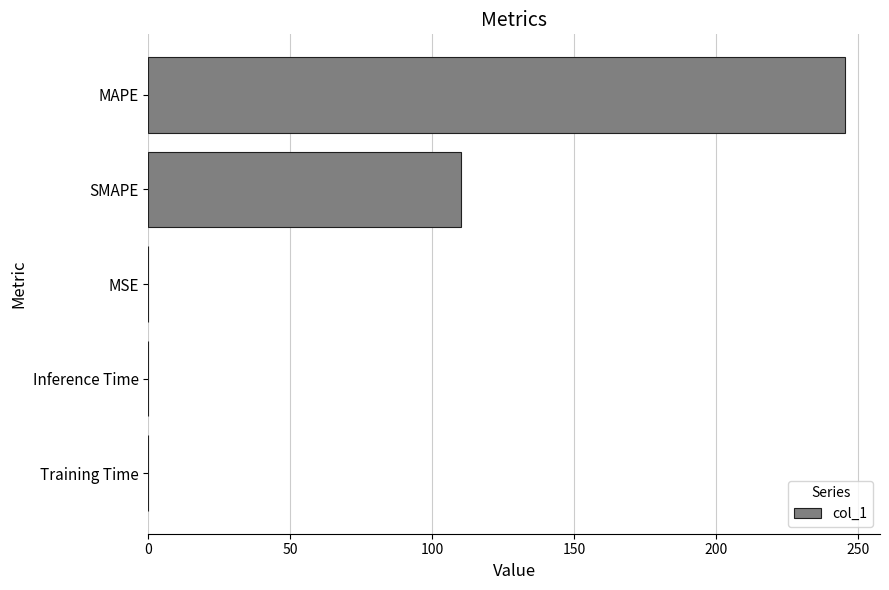

Which has a higher value, MSE or SMAPE?

SMAPE